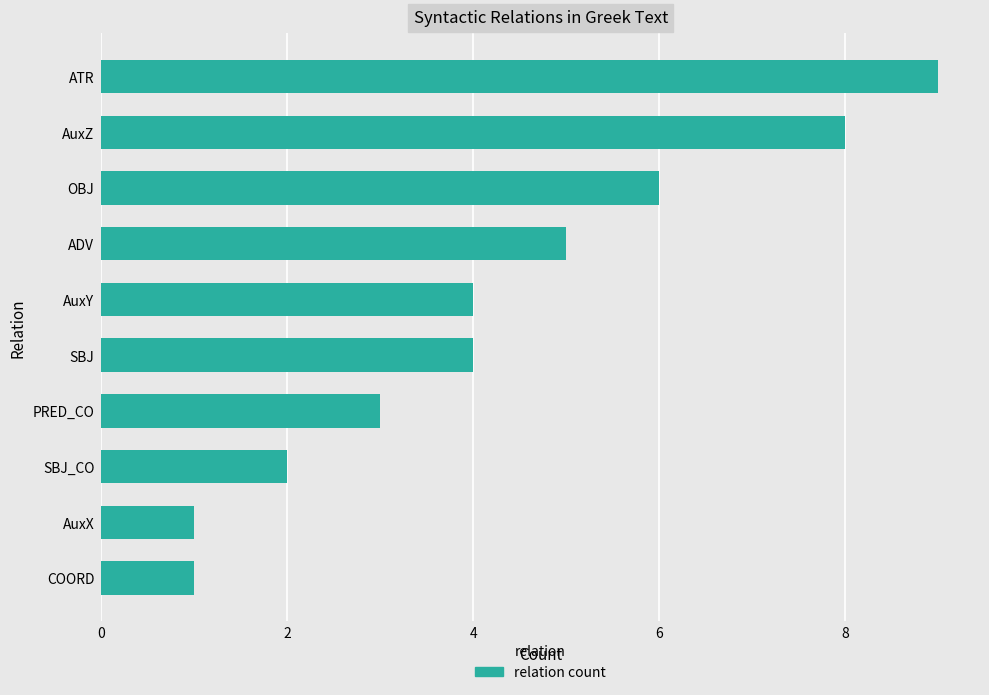

What is the maximum value shown in the chart?

9